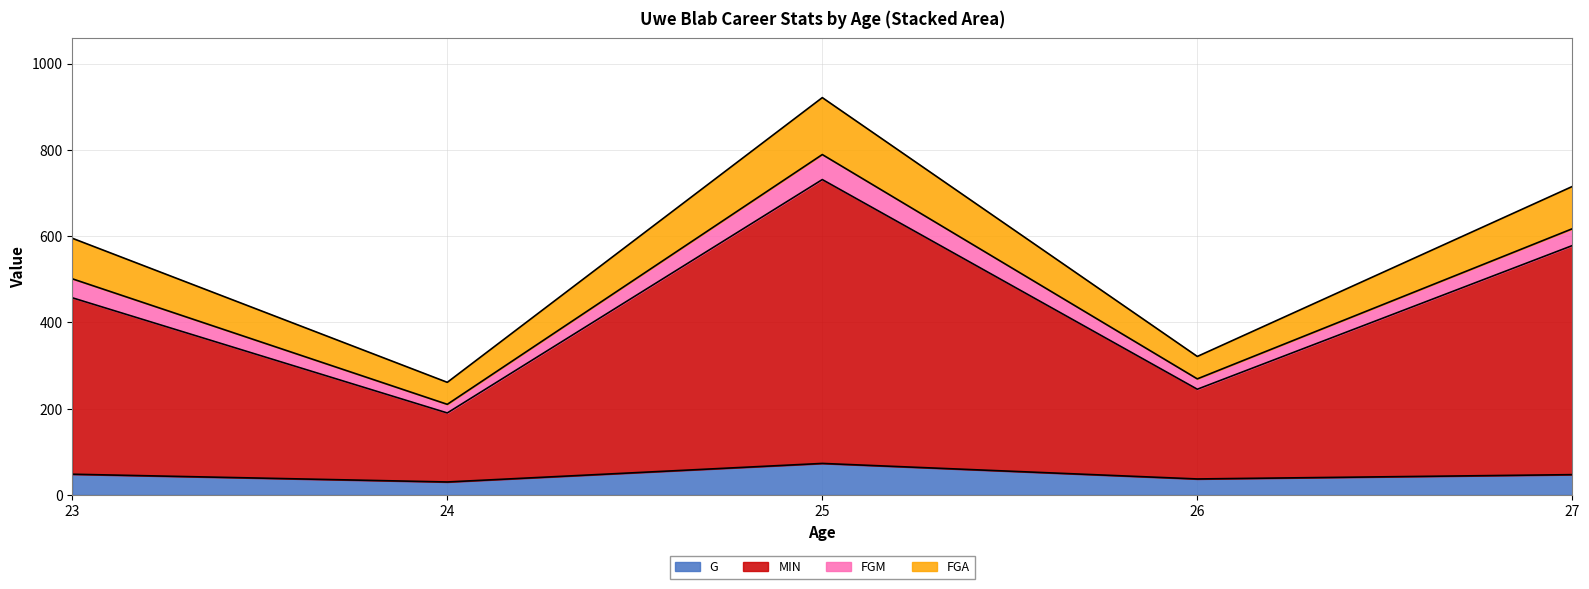

How many lines are shown in the chart?

4